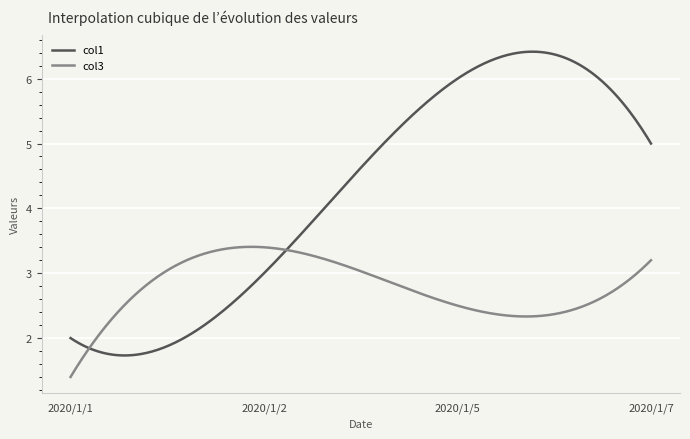

Which series has the widest spread of values?

col1